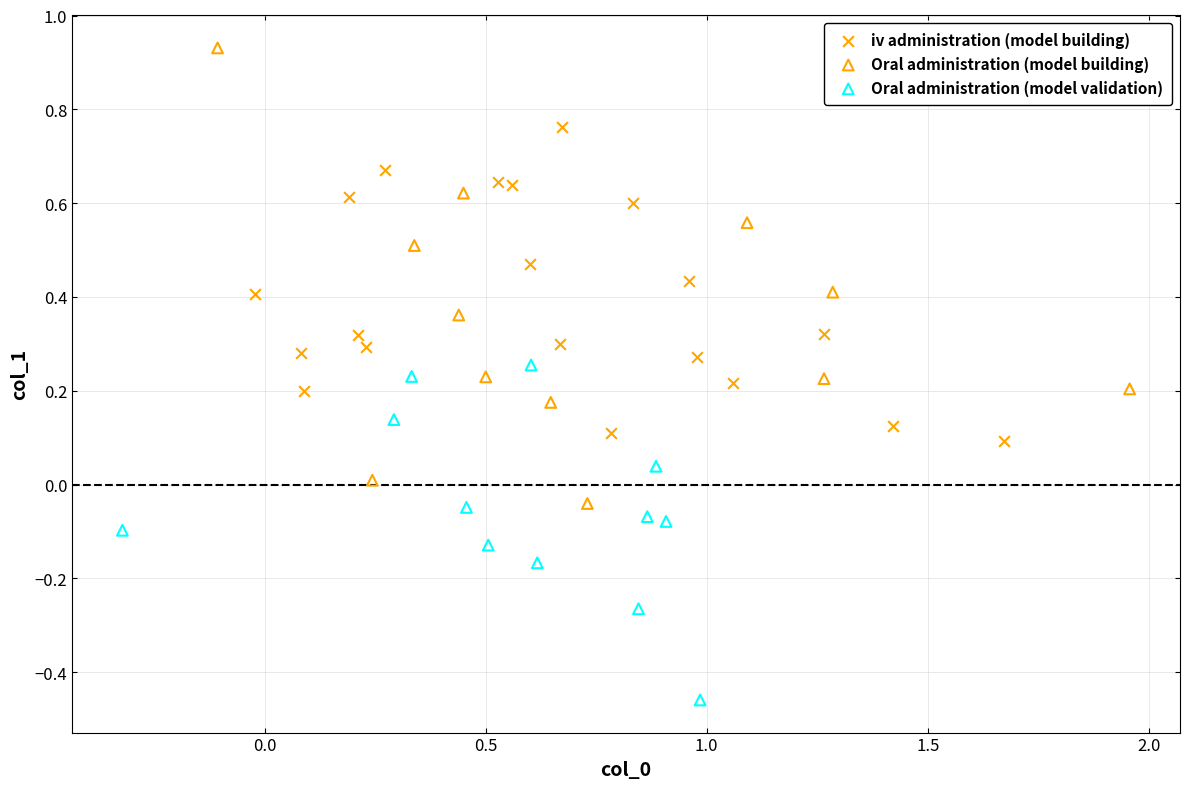

Which series has the largest Y range (max minus min)?

Oral administration (model building)